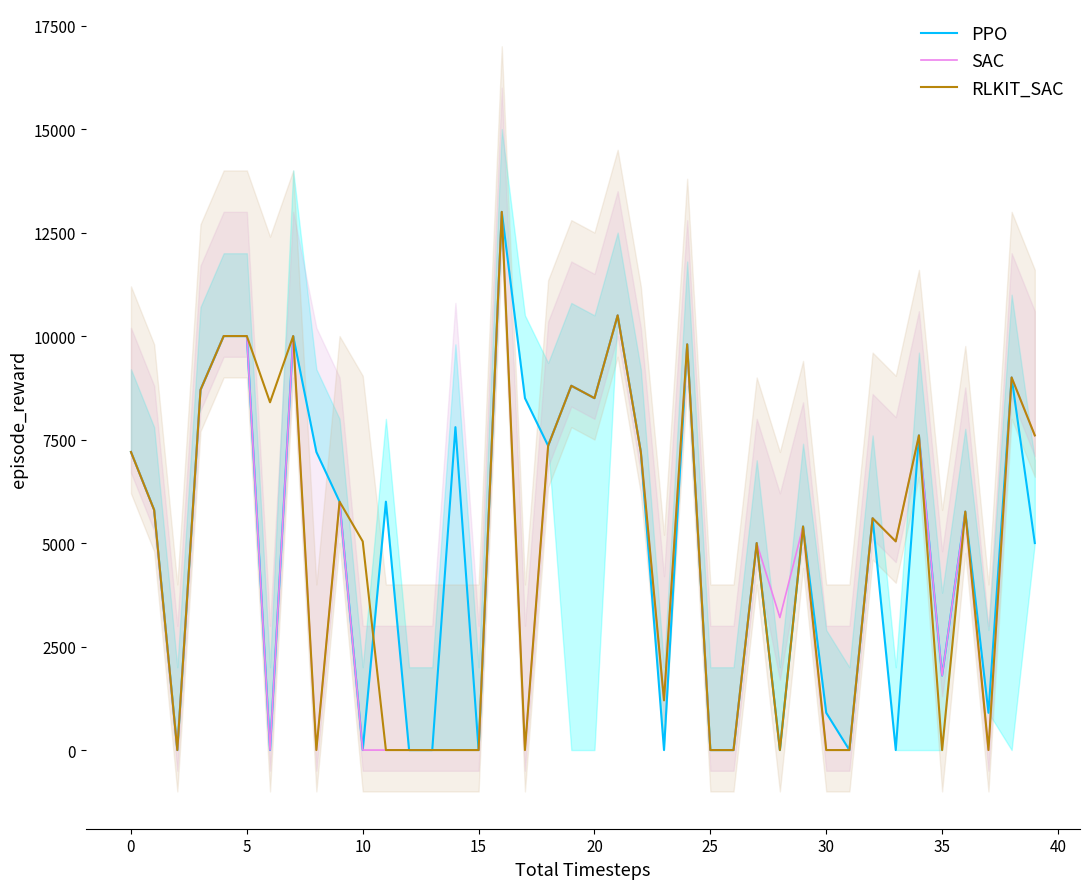

What is the average value of the SAC series?

4501